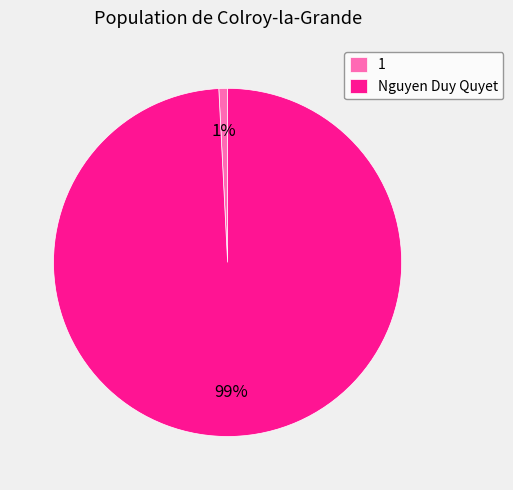

To the nearest percent, what is the combined percentage of 1 and Nguyen Duy Quyet?

100%